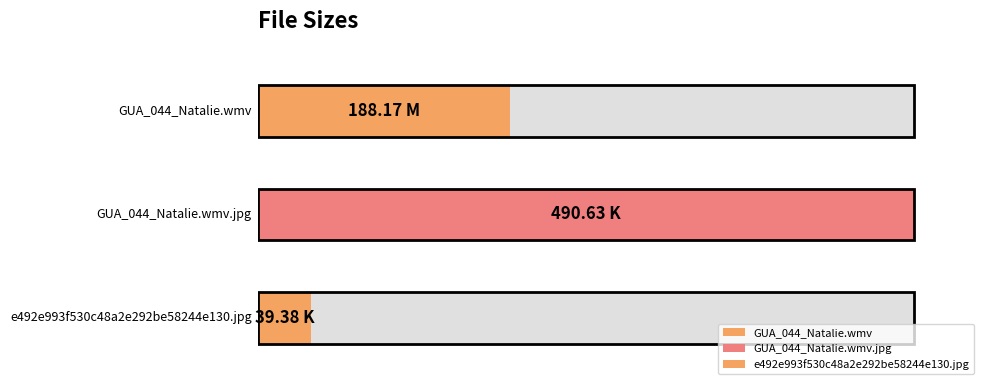

What is the greatest value displayed?

490.6